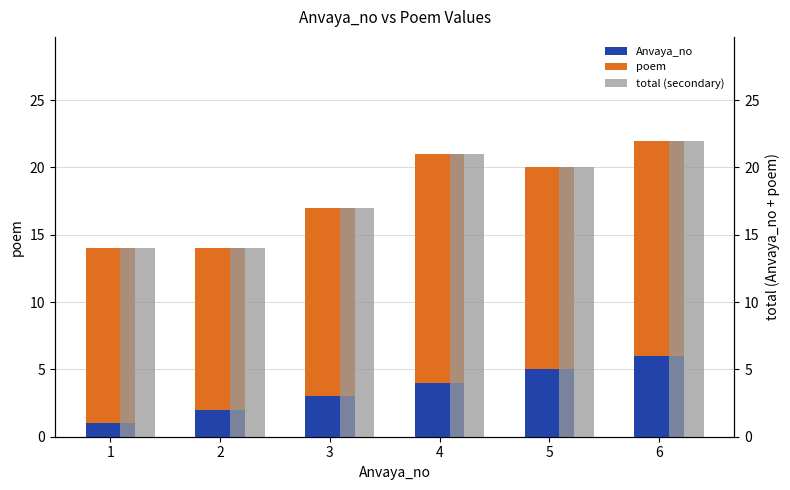

Reading left to right, extract all data points from this chart.

Anvaya_no: 1	2	3	4	5	6
poem: 13	12	14	17	15	16
total (secondary): 14	14	17	21	20	22